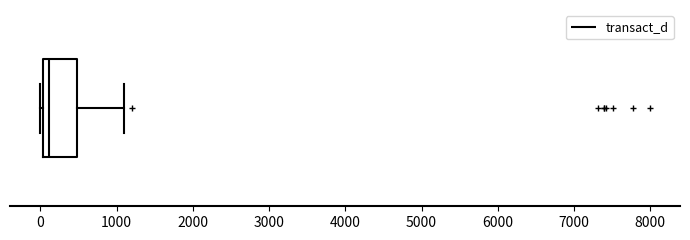

Where does the right whisker of the box end on the x-axis? The values are not printed on the chart, so give them approximately, as read against the axis.

1100